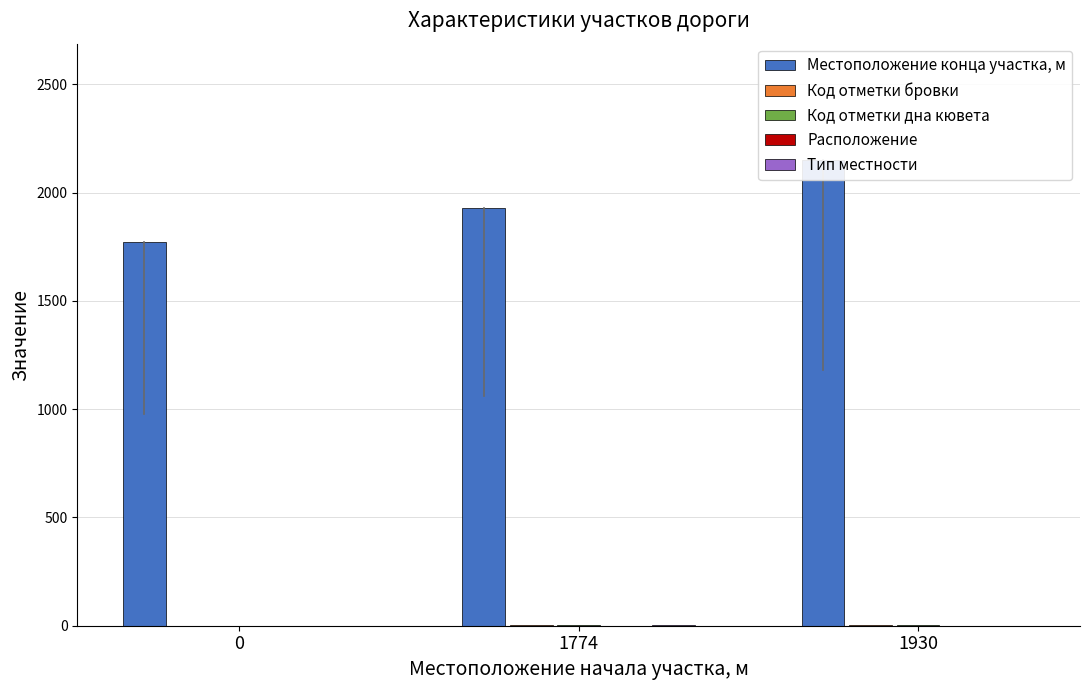

Which series changed the most between 1774 and 1930?

Местоположение конца участка, м